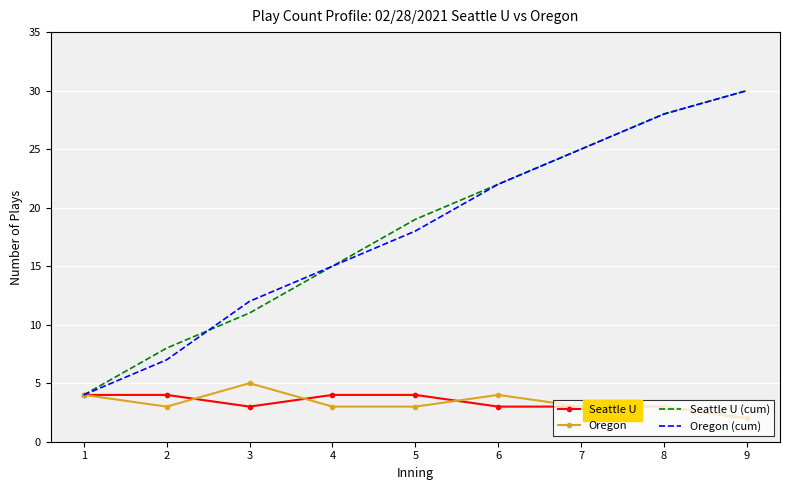

Is it true that Oregon (cum) equals 7 at 2?

True